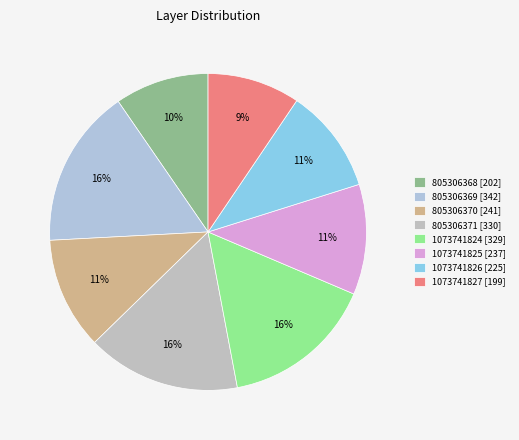

What percentage is the 805306368 slice, to the nearest percent?

10%